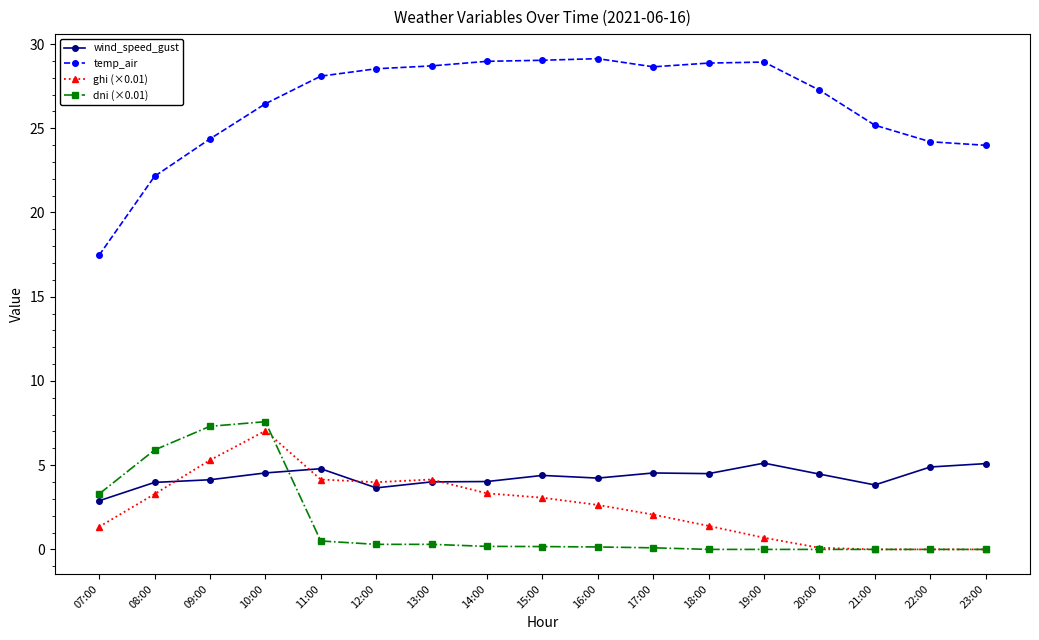

In dni (×0.01), how many points are higher than both neighbors (excluding endpoints)?

2